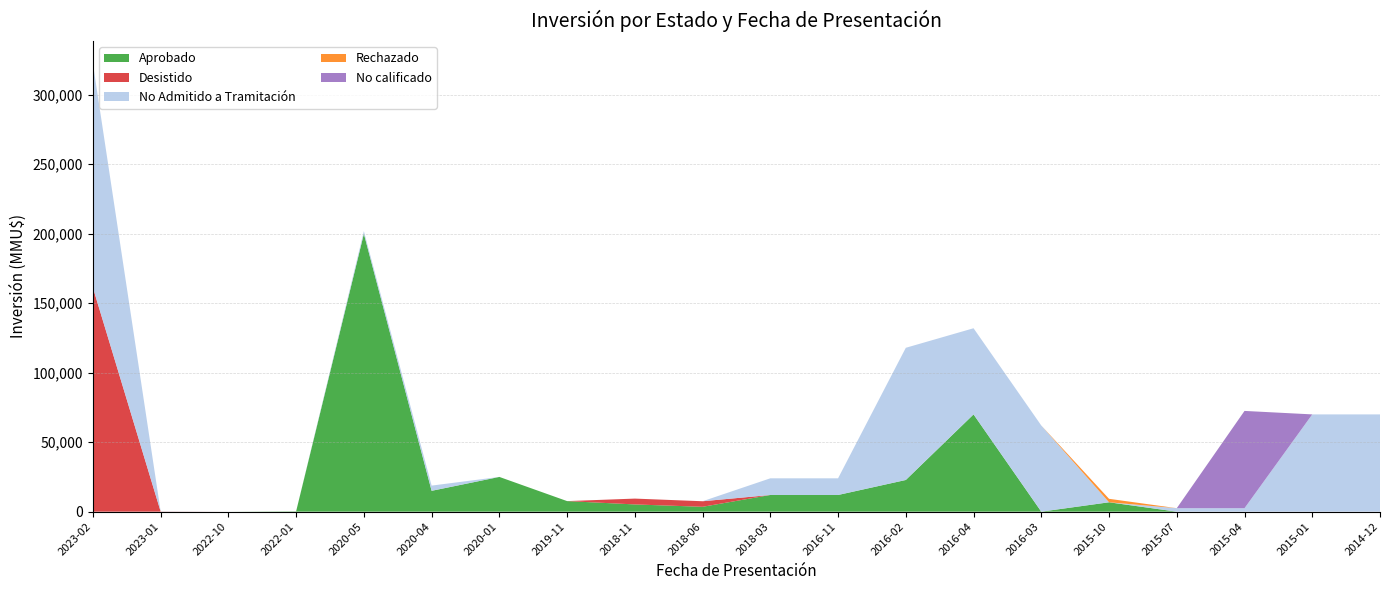

Reading left to right, what are all the values shown in this chart?

Aprobado: 0	0	0	250	200000	15000	25000	7600	5200	3500	12000	12000	22800	70000	10	6750	0	0	0	0
Desistido: 161261	100	0	0	0	0	0	0	4200	4000	0	0	0	0	0	0	0	0	0	0
No Admitido a Tramitación: 161261	100	0	0	1900	3750	0	0	0	0	12000	12000	95130	62000	62000	0	2500	2500	70000	70000
Rechazado: 0	0	0	0	0	0	0	0	0	0	0	0	0	0	0	2500	0	0	0	0
No calificado: 0	0	0	0	0	0	0	0	0	0	0	0	0	0	0	0	0	70000	0	0